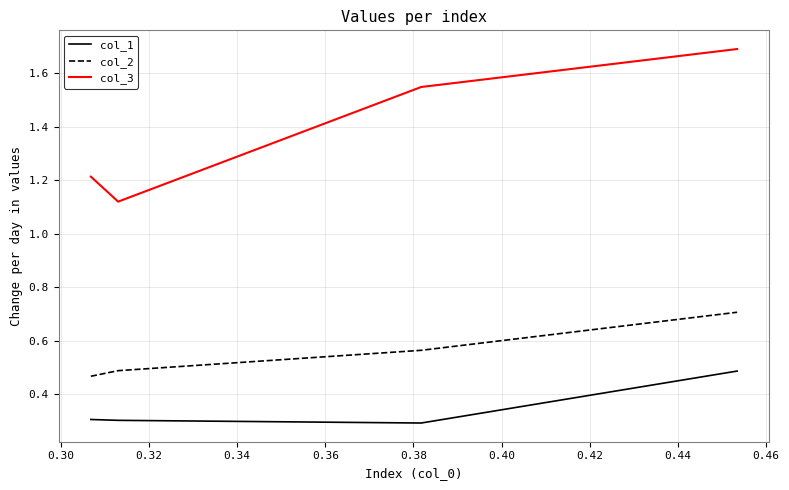

What is the difference between the second highest and second lowest values in the col_3 series?

0.3